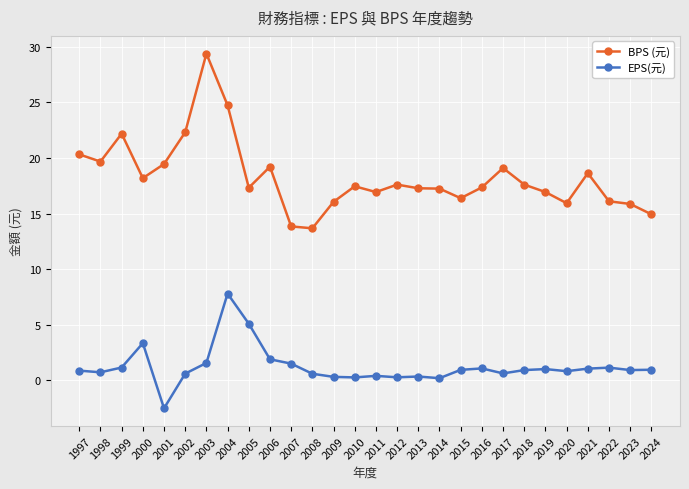

What is the difference between the maximum and minimum values in the EPS(元) series?

10.3